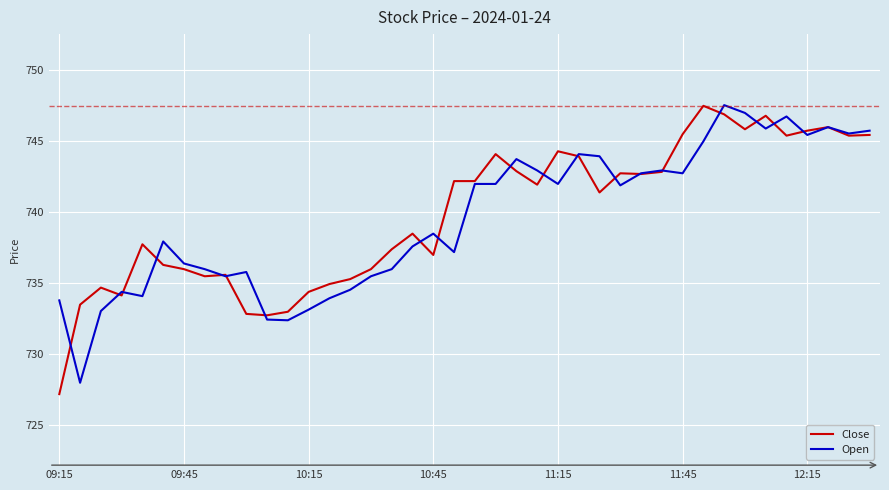

Does the chart have visible grid lines?

Yes